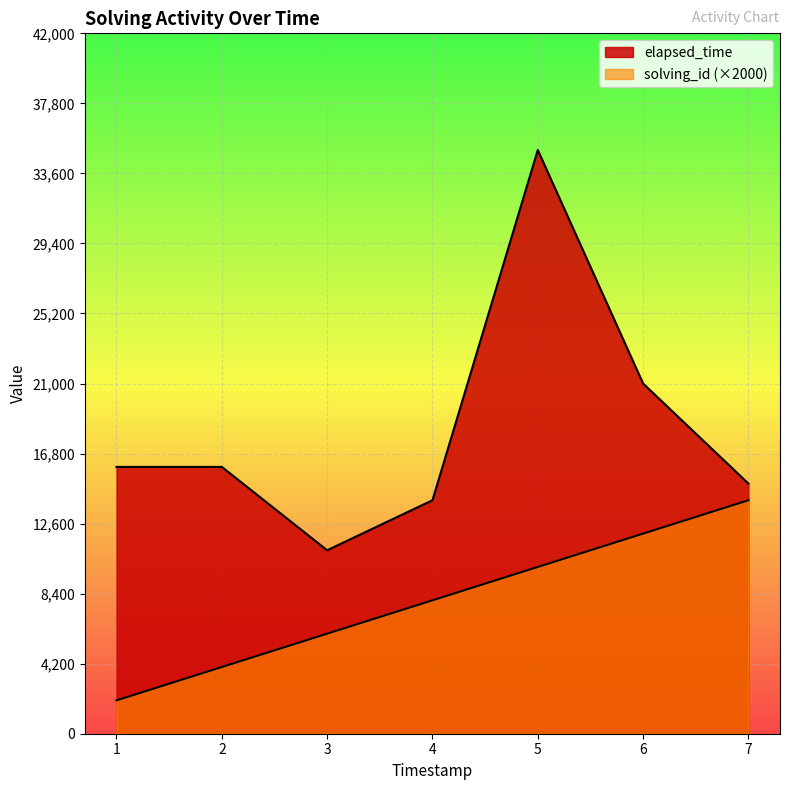

How many interior local peaks does the elapsed_time series have?

1